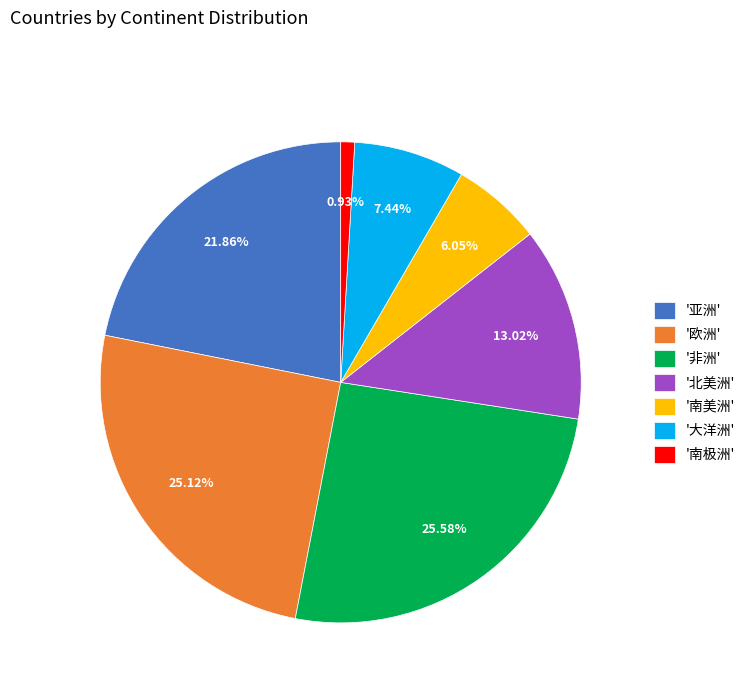

Is '南极洲' the majority of the pie?

No